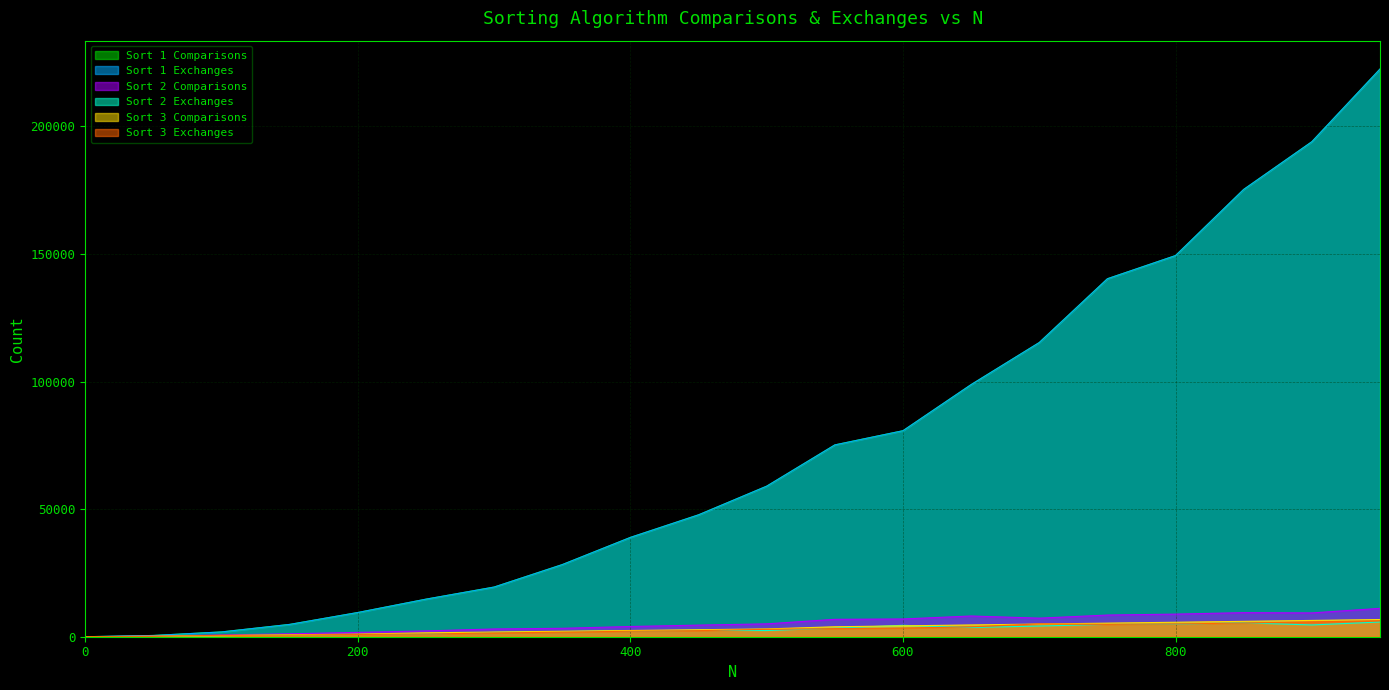

What is the difference between the second highest and minimum values in the Sort 1 Exchanges series?

193973